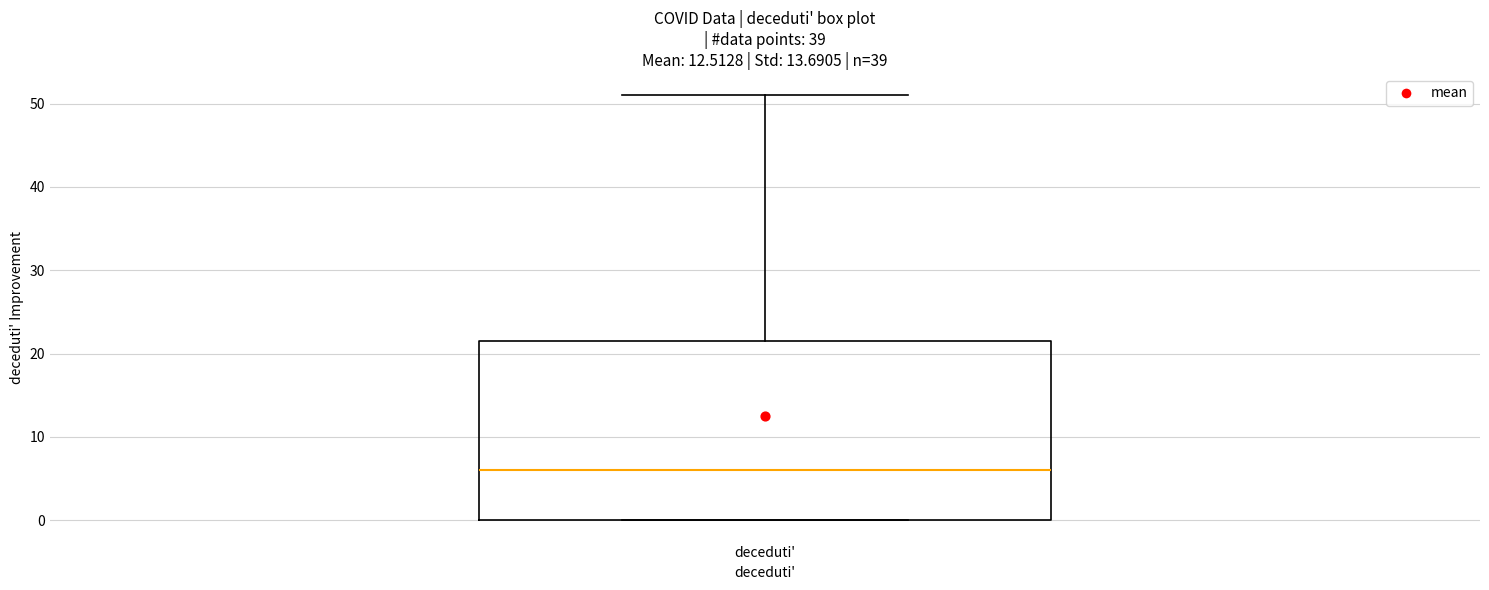

Read this box plot against the y-axis: the position of the median line, the range covered by the box, and the ends of both whiskers. The values are not printed on the chart, so give them approximately, as read against the axis.

median 6, box 0 to 22, whiskers 0 to 51